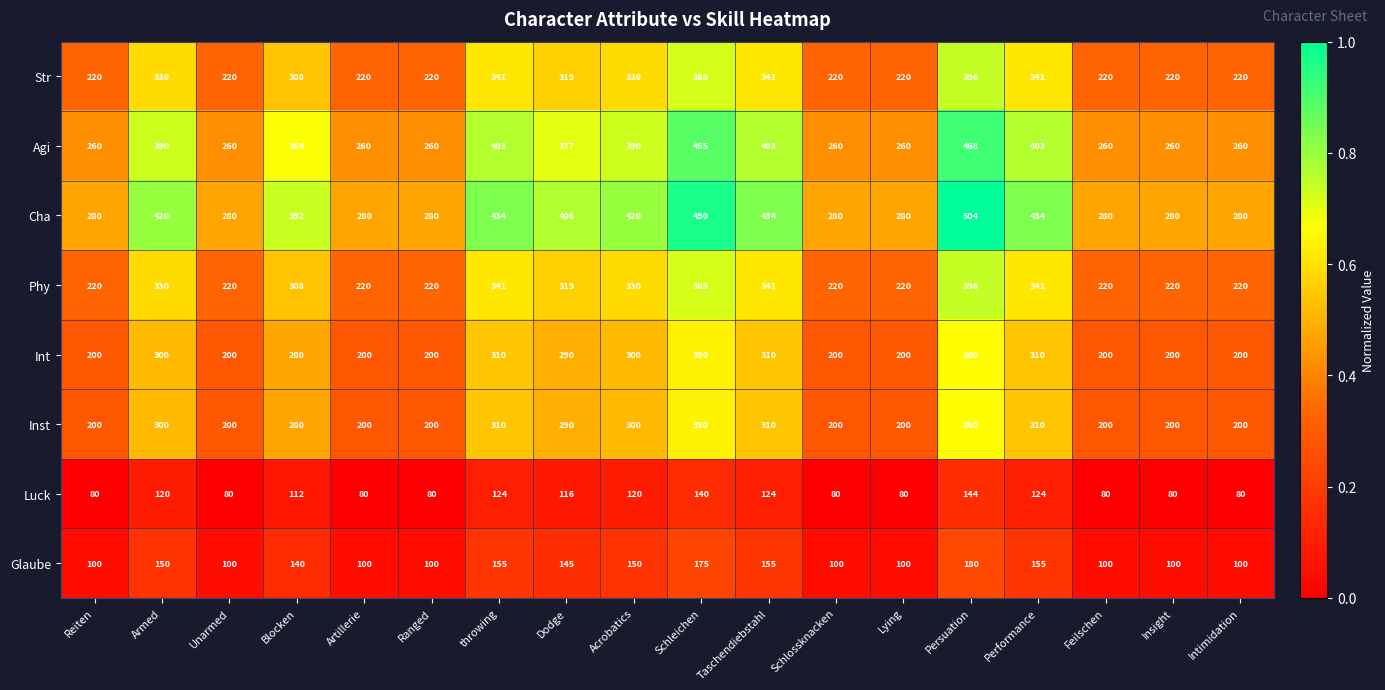

Read the Agi value at Blocken.

364